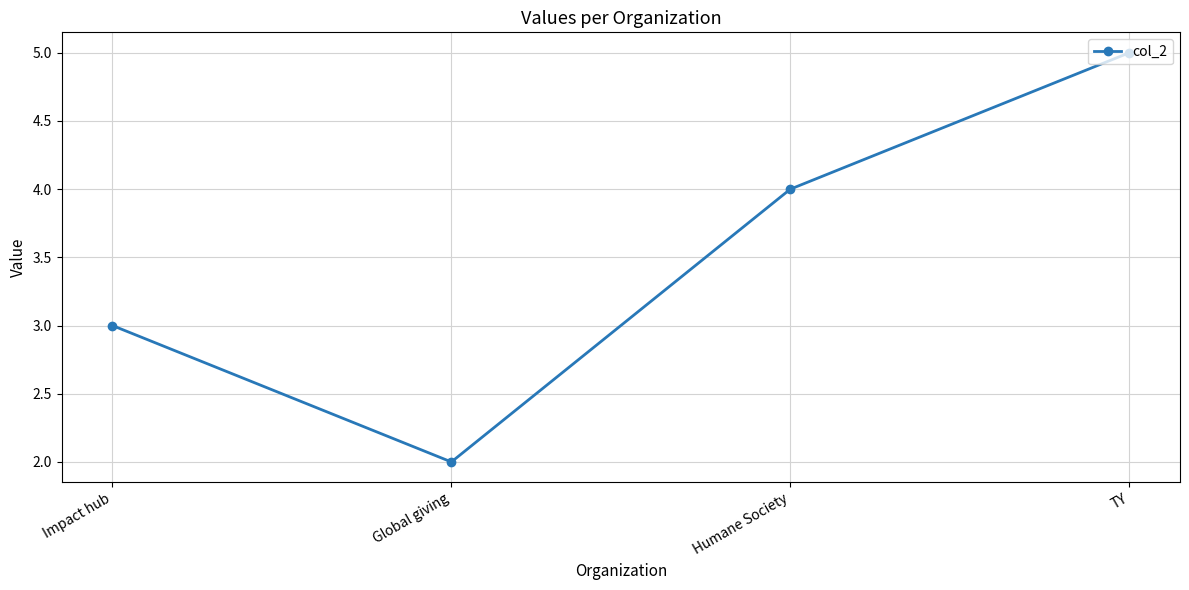

How many lines are shown in the chart?

1